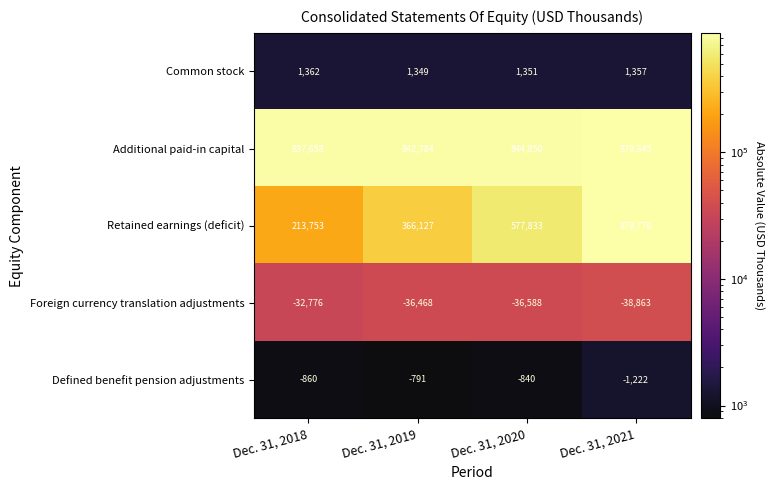

Rank the series by their maximum value, from lowest to highest.

Foreign currency translation adjustments, Defined benefit pension adjustments, Common stock, Retained earnings (deficit), Additional paid-in capital